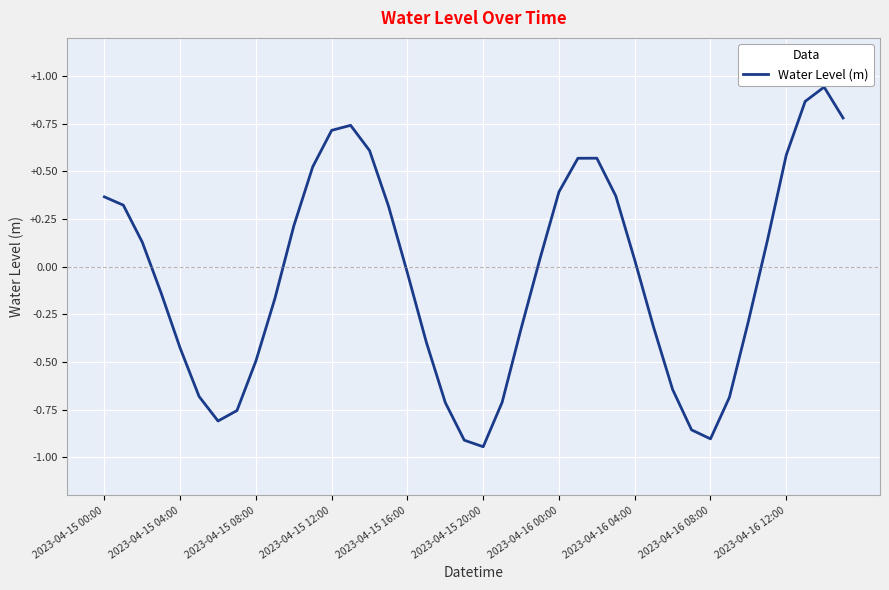

What is the difference between the second highest and second lowest values?

1.8